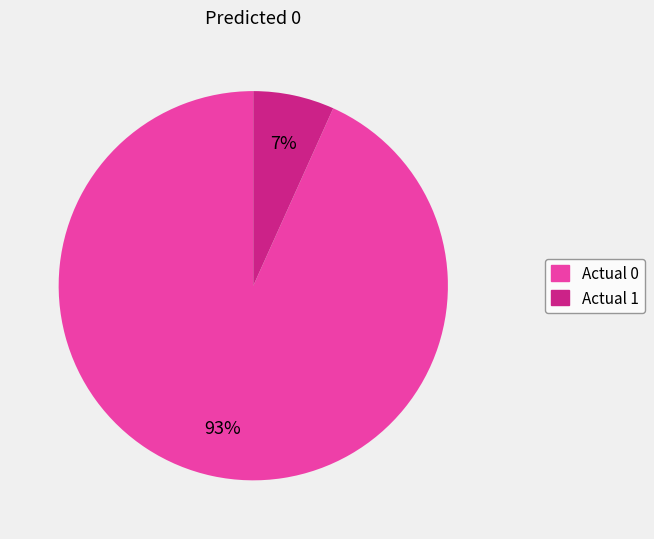

What is the smallest slice in the pie chart?

Actual 1